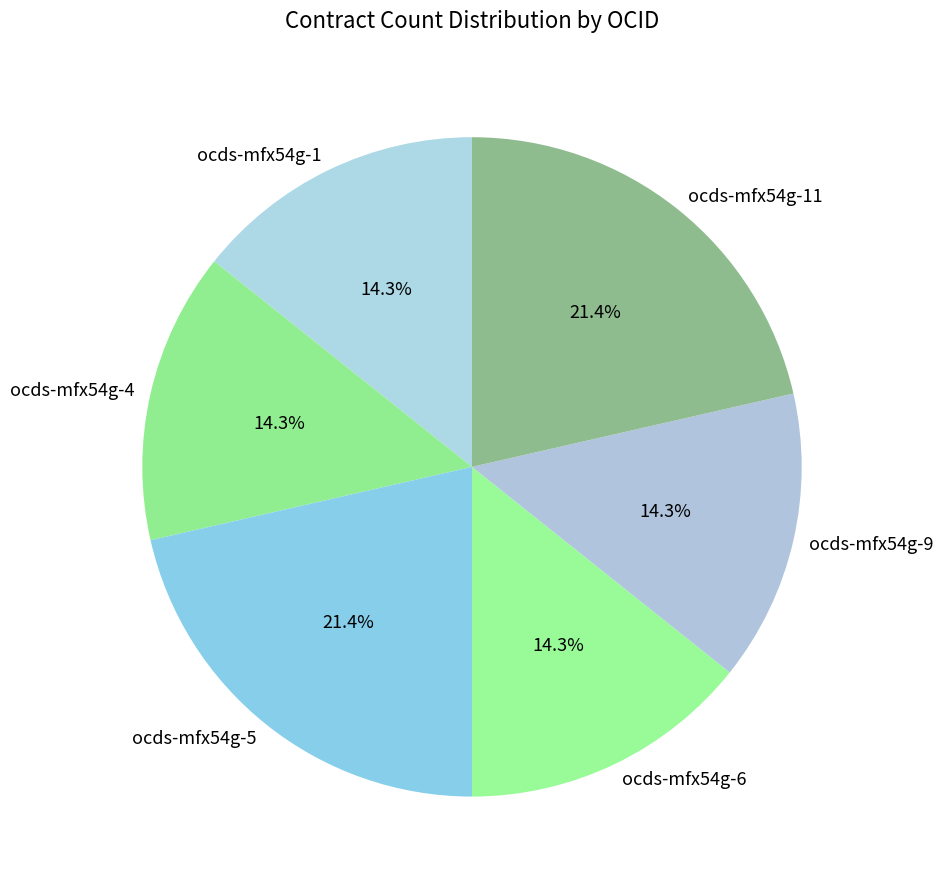

To the nearest percent, what portion does ocds-mfx54g-1 represent?

14%